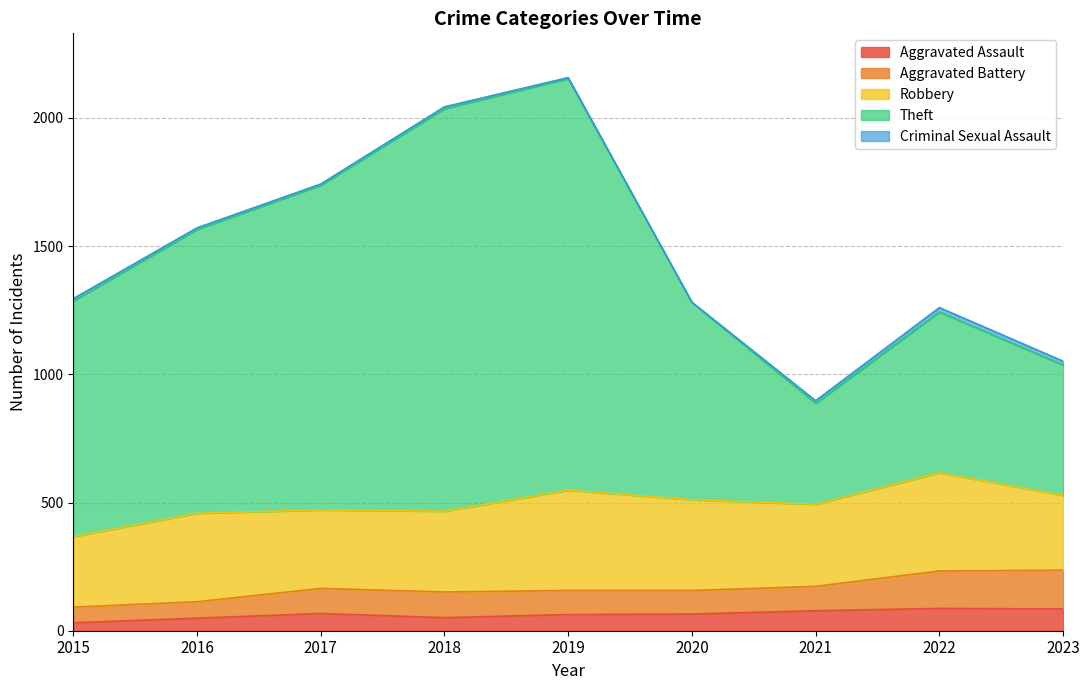

How many interior local valleys does the Aggravated Battery series have?

1